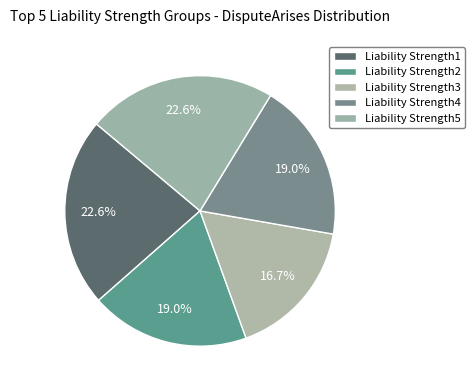

What is the largest slice in the pie chart?

Liability Strength1